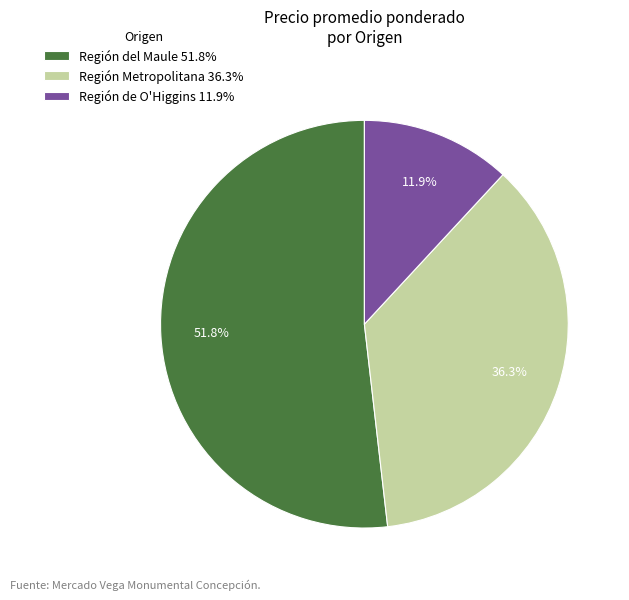

What is the ratio of the value at Región Metropolitana 36.3% to the value at Región del Maule 51.8%?

0.7